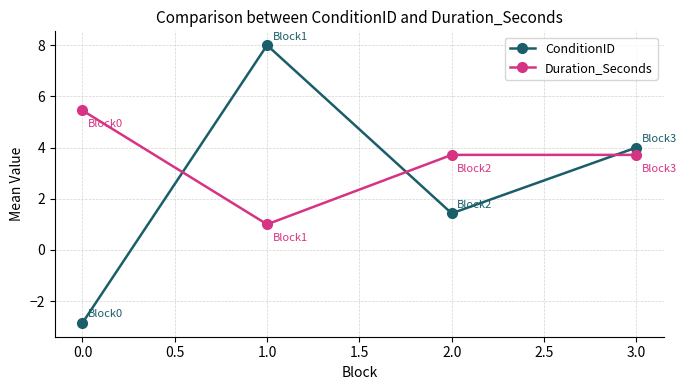

How many values in the Duration_Seconds series are below 3?

1